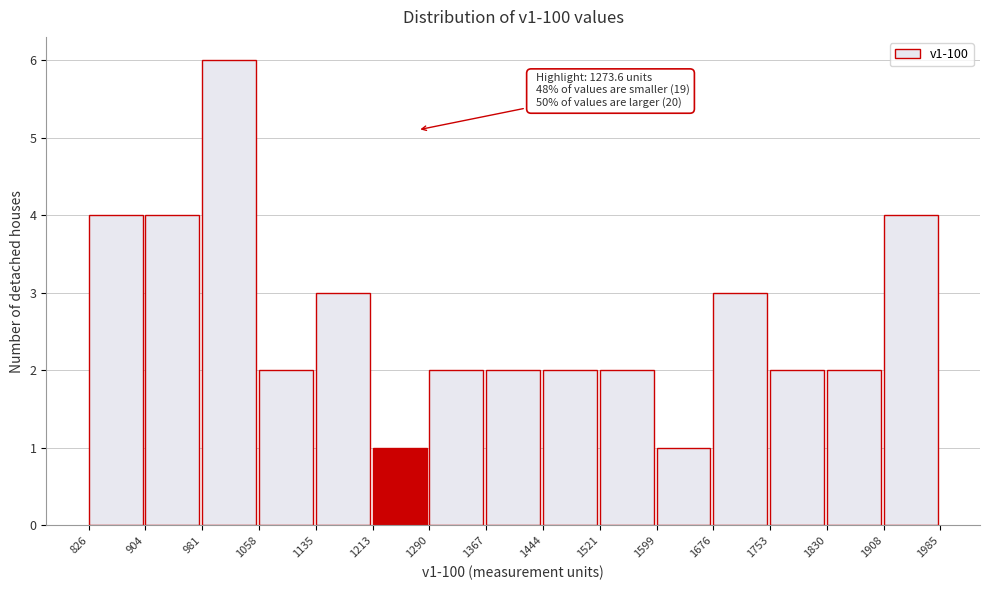

Over which range of the x-axis is the bar tallest?

981 to 1058